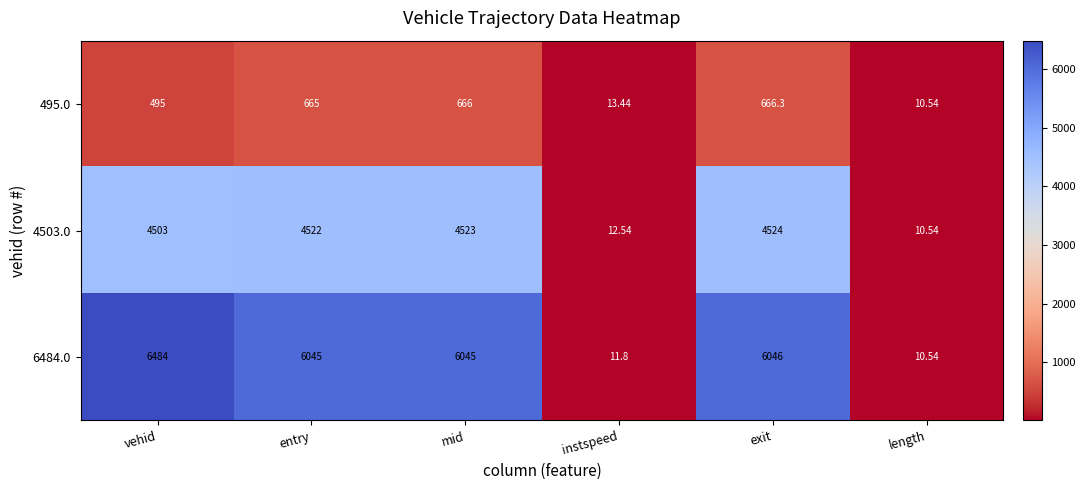

Rank the series by their average value, from lowest to highest.

495.0, 4503.0, 6484.0